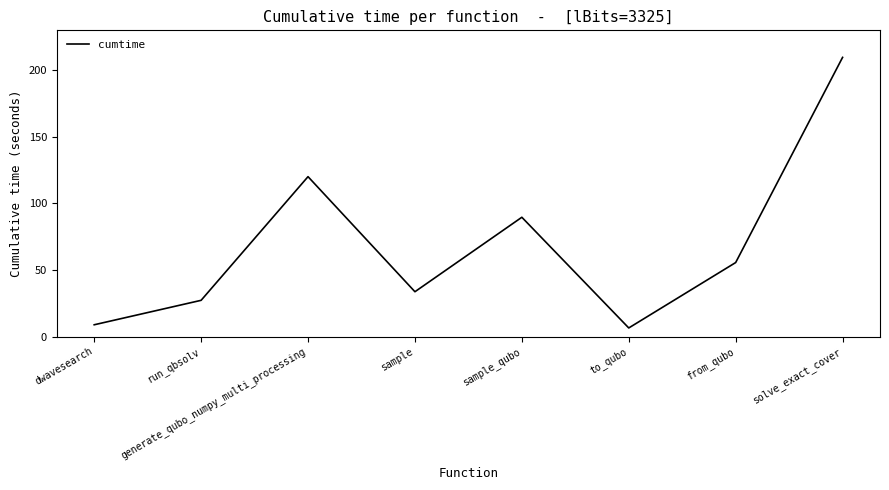

Reading right to left, list all the values displayed in this chart.

solve_exact_cover=209.7	from_qubo=55.6	to_qubo=6.4	sample_qubo=89.6	sample=33.6	generate_qubo_numpy_multi_processing=120.1	run_qbsolv=27.2	dwavesearch=8.8